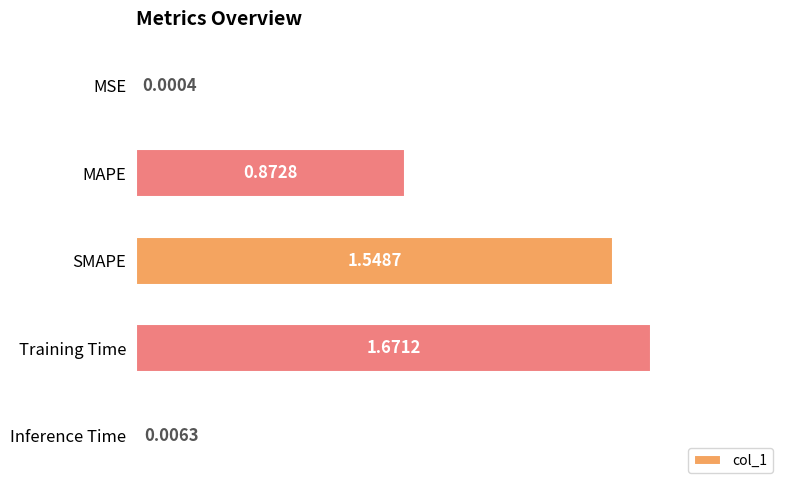

What is the sum of the values at MAPE and Training Time?

2.5